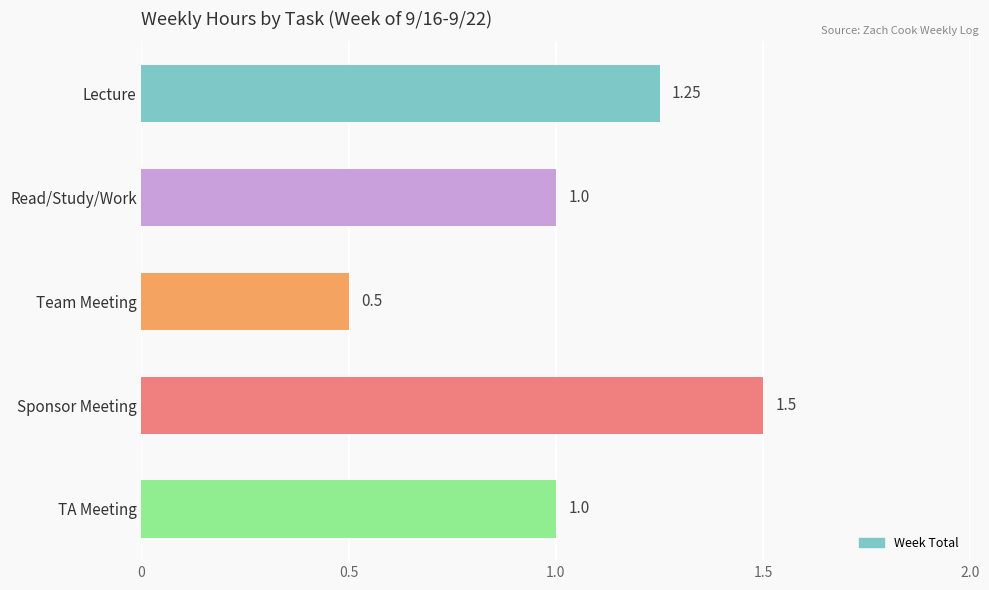

The chart shows a value of 1.8 at Read/Study/Work. True or false?

False